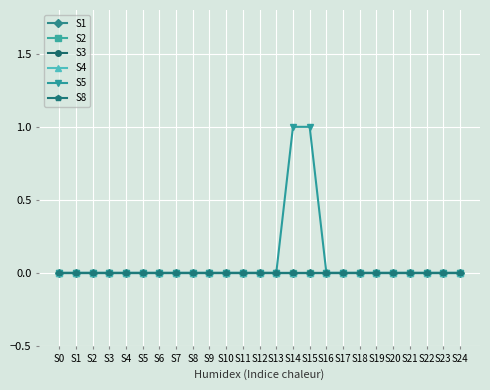

Rank the series by their maximum value, from highest to lowest.

S5, S1, S2, S3, S4, S8